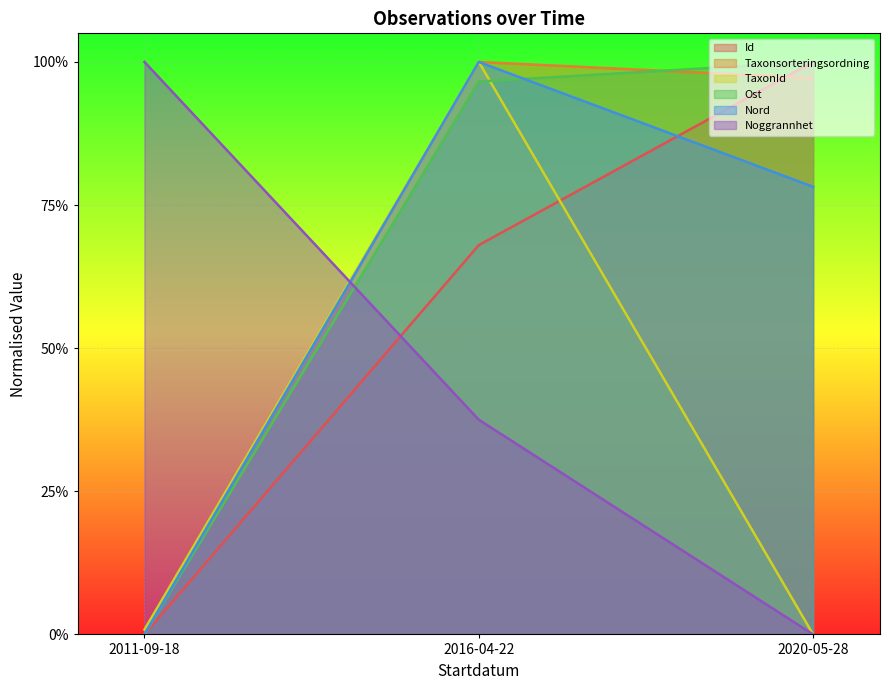

Which category has the highest value across all series?

2020-05-28